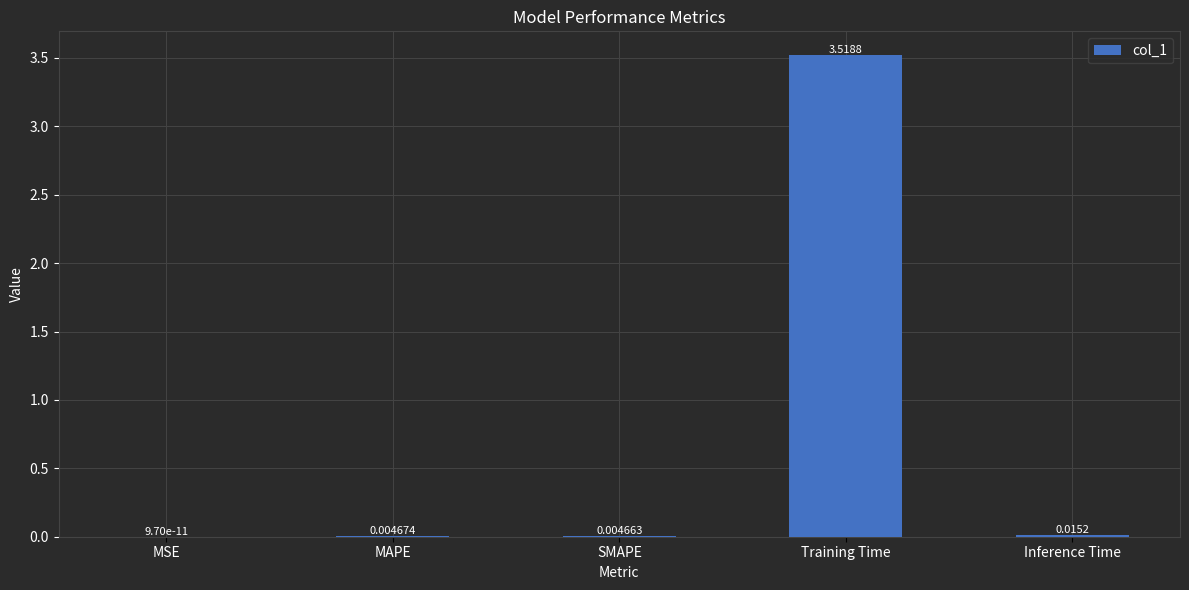

What is the change in value from SMAPE to Training Time?

+3.5